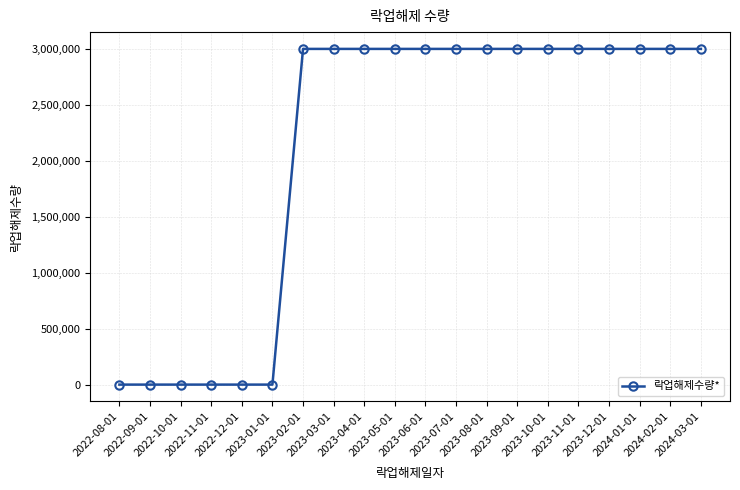

What is the difference between the second highest and minimum values?

3000000